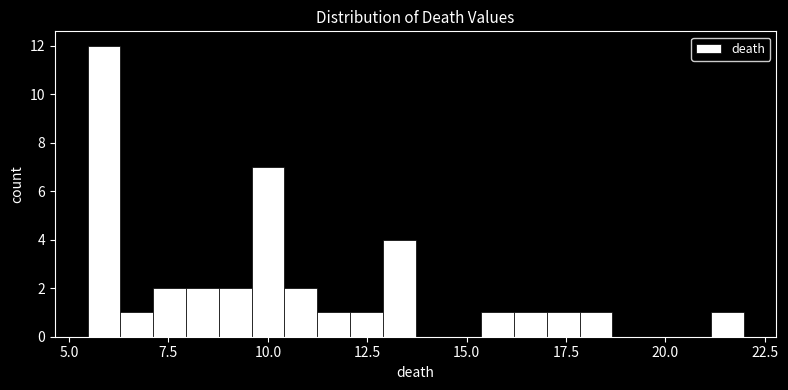

Around what value on the x-axis is the tallest bar? Give the approximate position of its centre, as read against the axis.

6.0